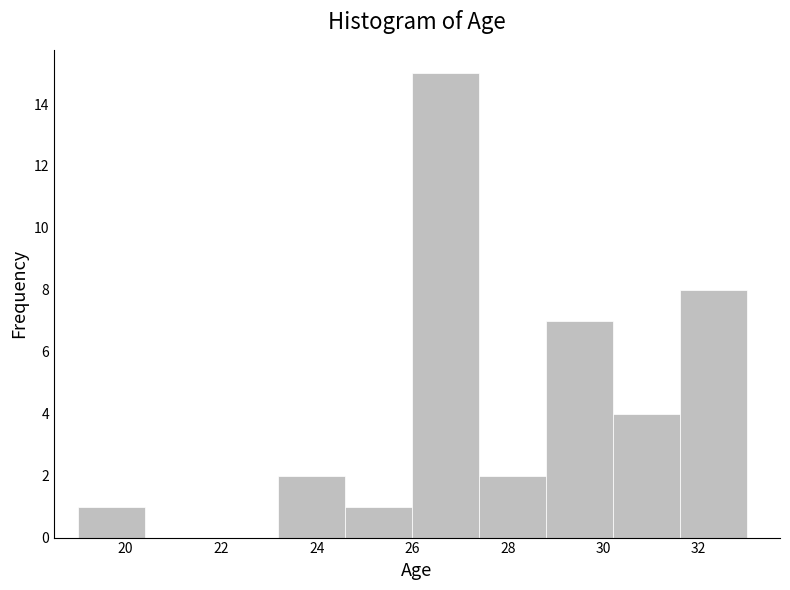

Which range on the x-axis has the tallest bar?

26.0 to 27.4